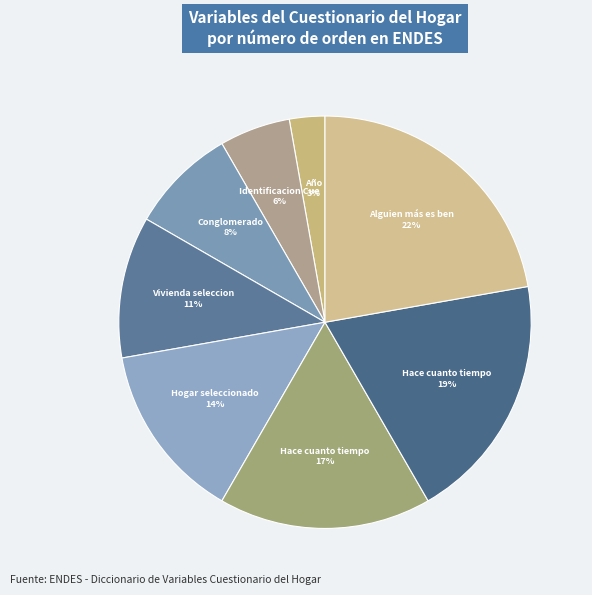

How many slices are in this pie chart?

8